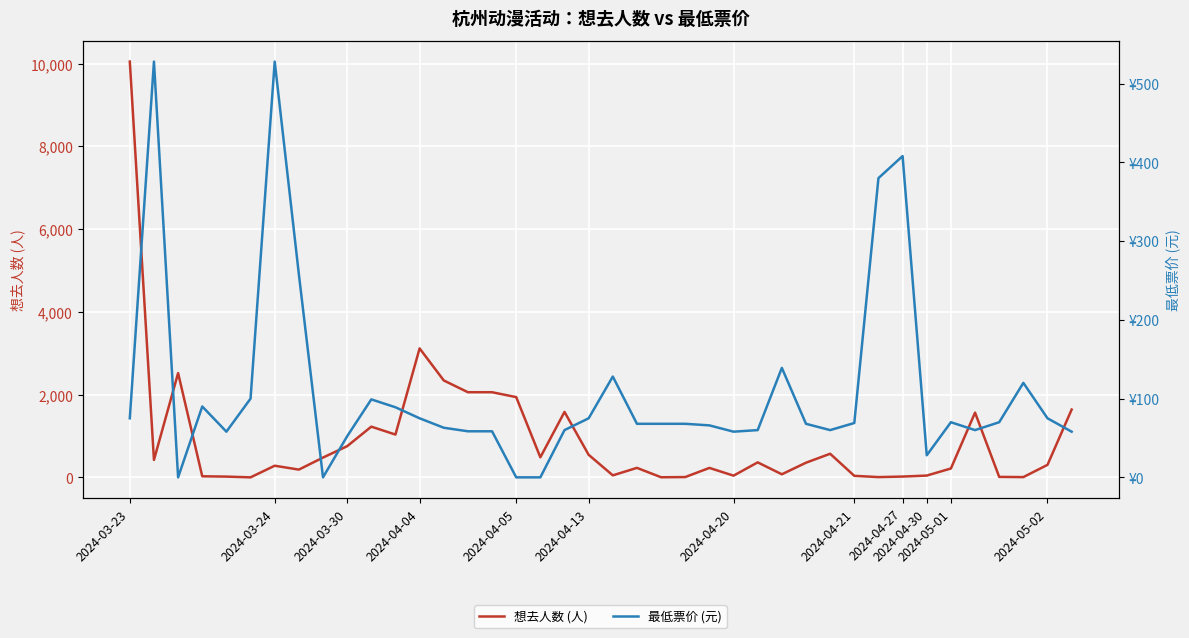

What is the maximum value for 想去人数 (人)?

10048